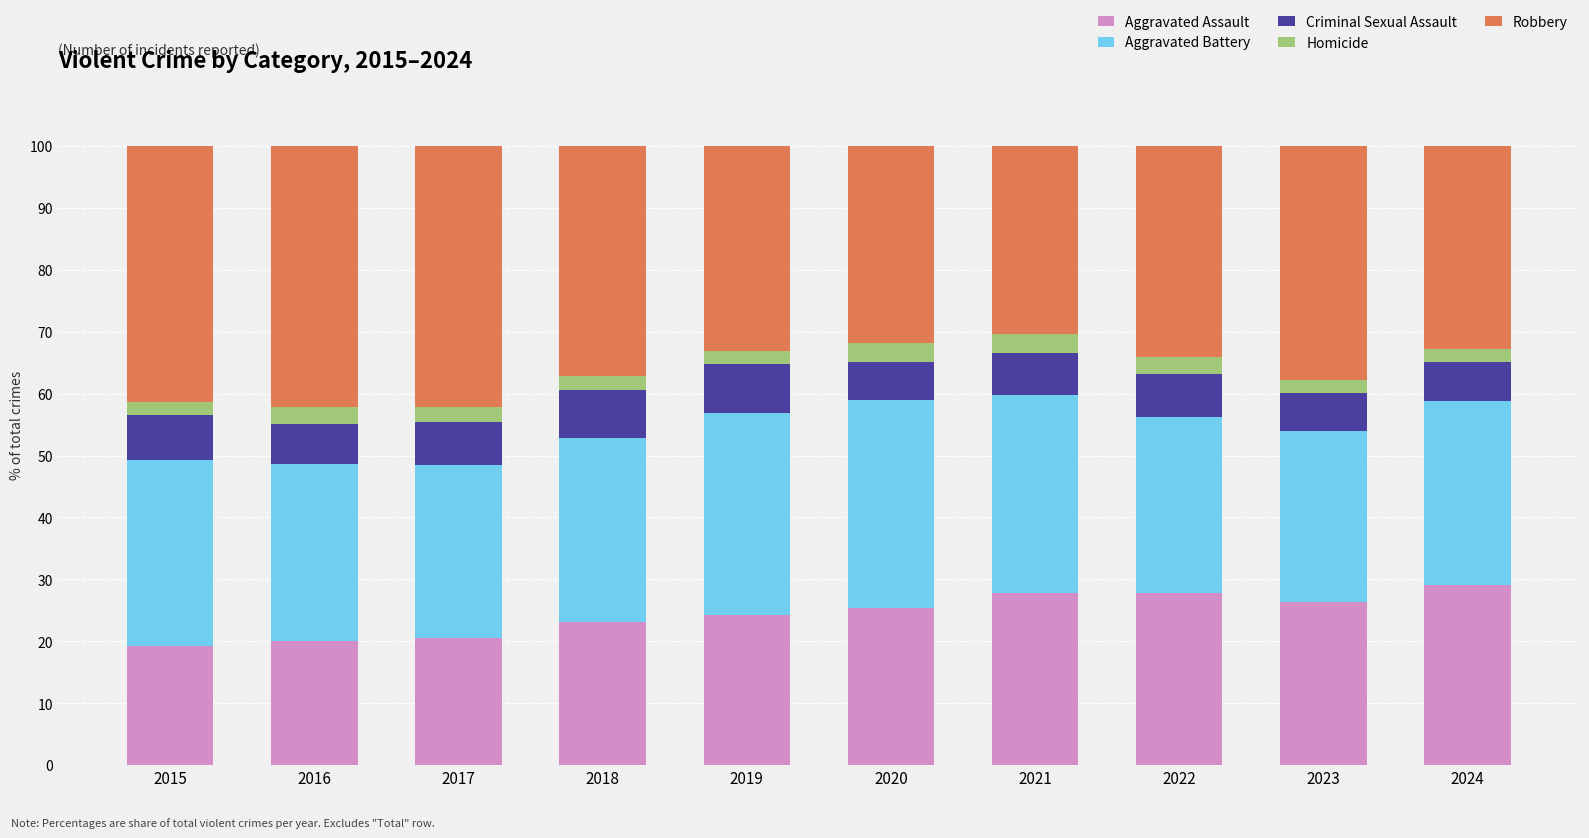

What is the total value across all series at 2016?

100.0